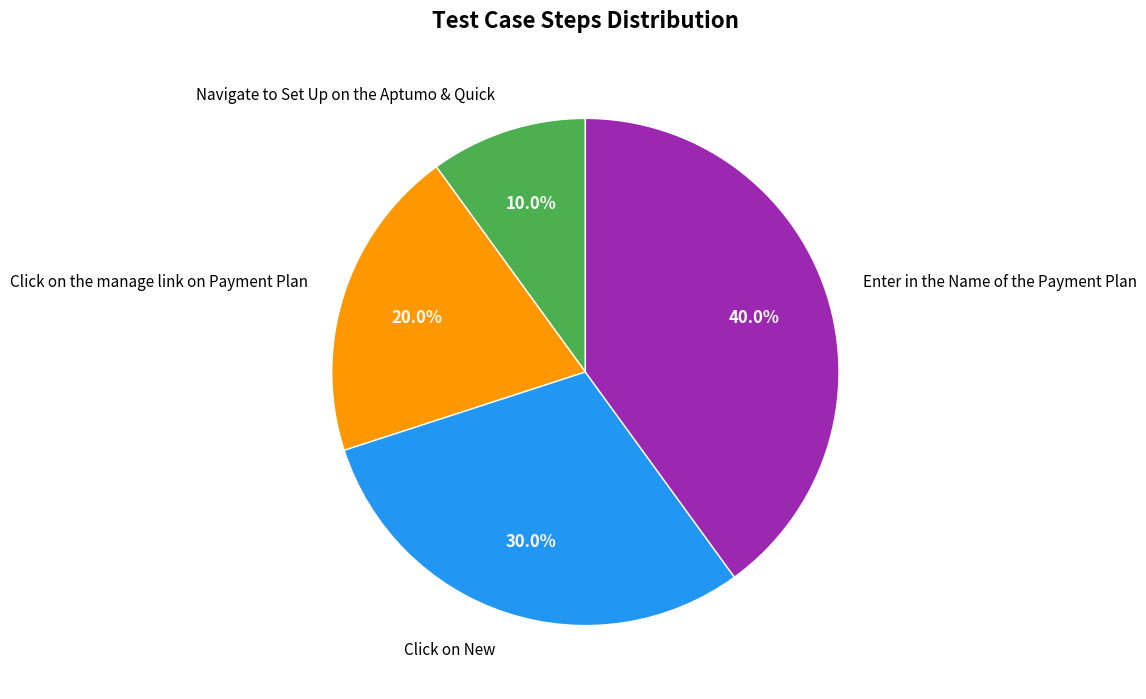

Does Enter in the Name of the Payment Plan account for over 50% of the chart?

No